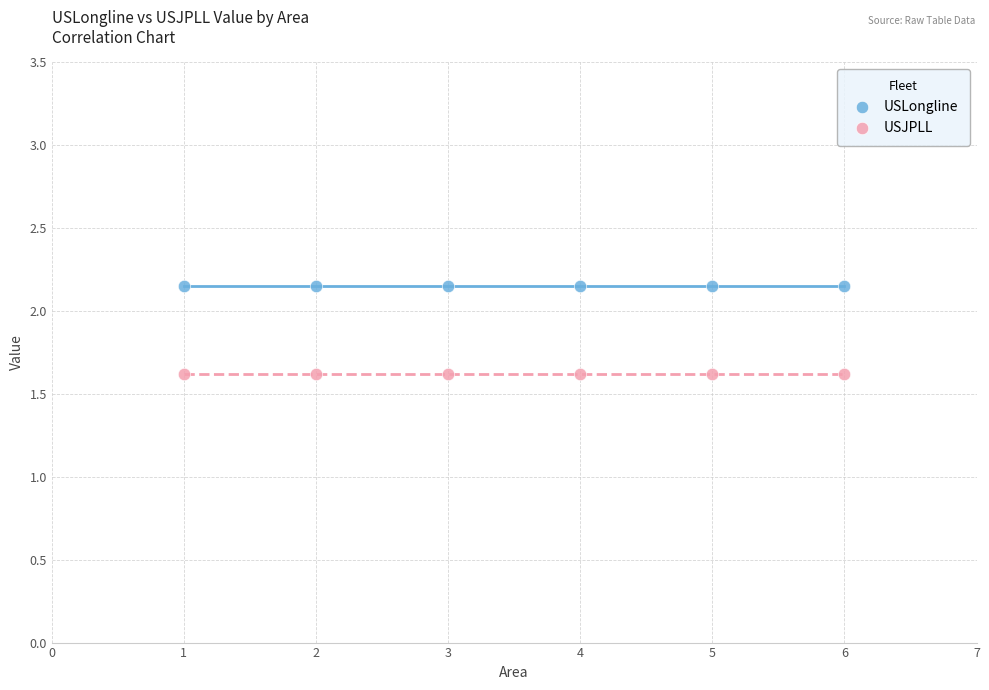

Across all data points, what is the average Y value?

1.9